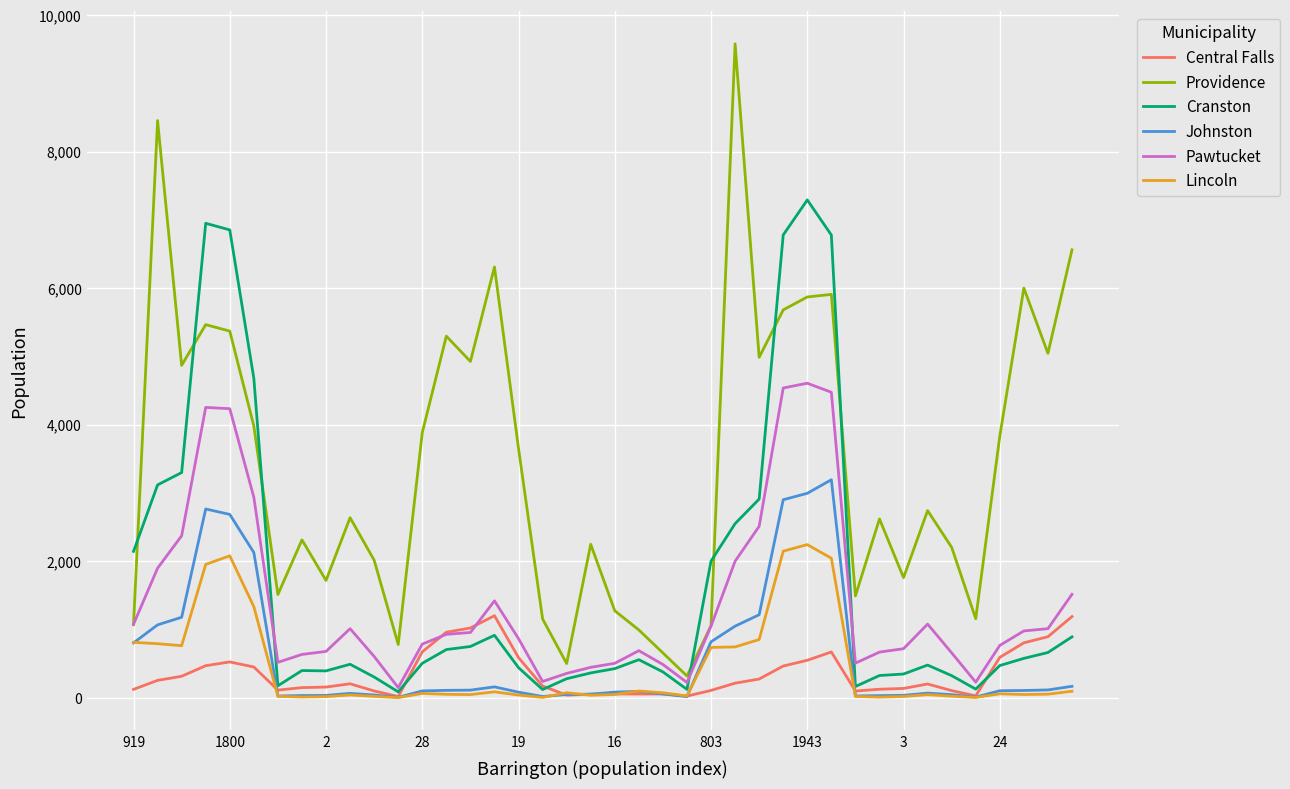

What is the maximum value shown in the chart?

9579